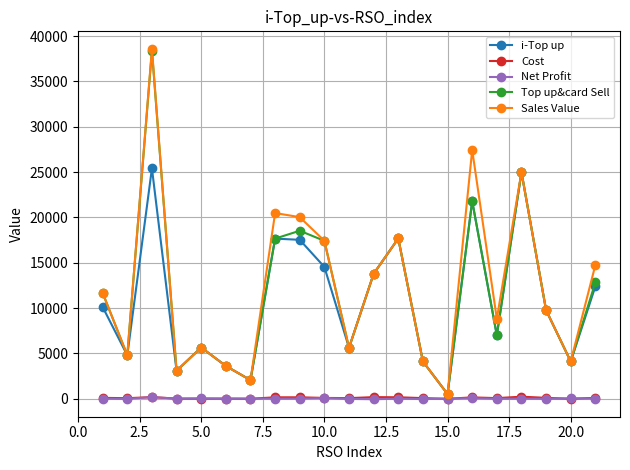

What is the value of the Sales Value point at the 2nd from the left?

4794.0